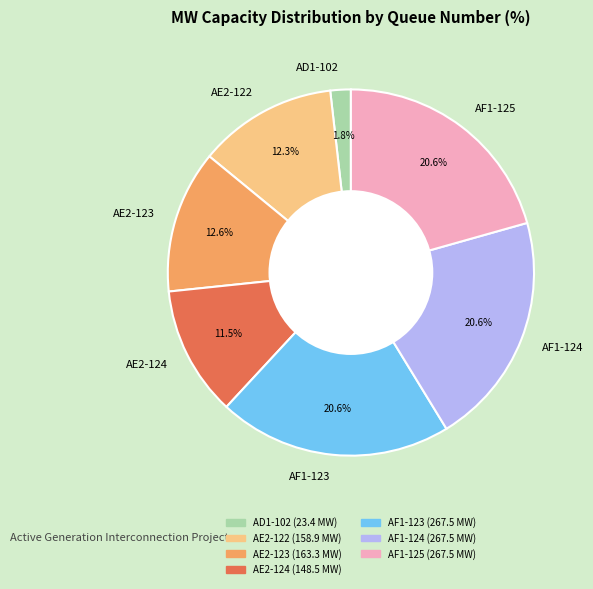

Is AF1-123 the majority of the pie?

No